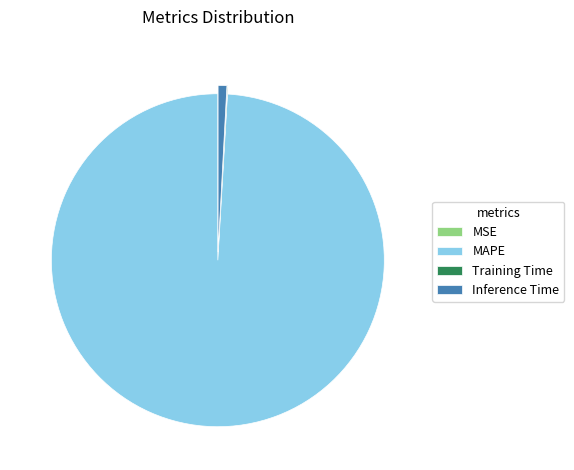

Does any single category account for the majority?

Yes